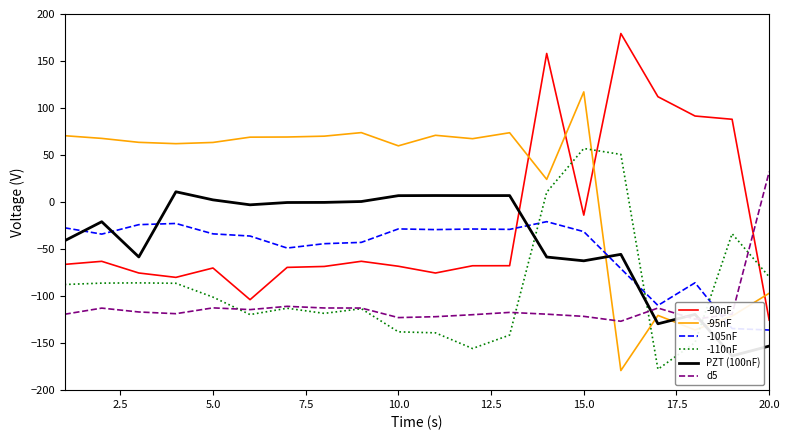

What is the minimum value for d5?

-126.7